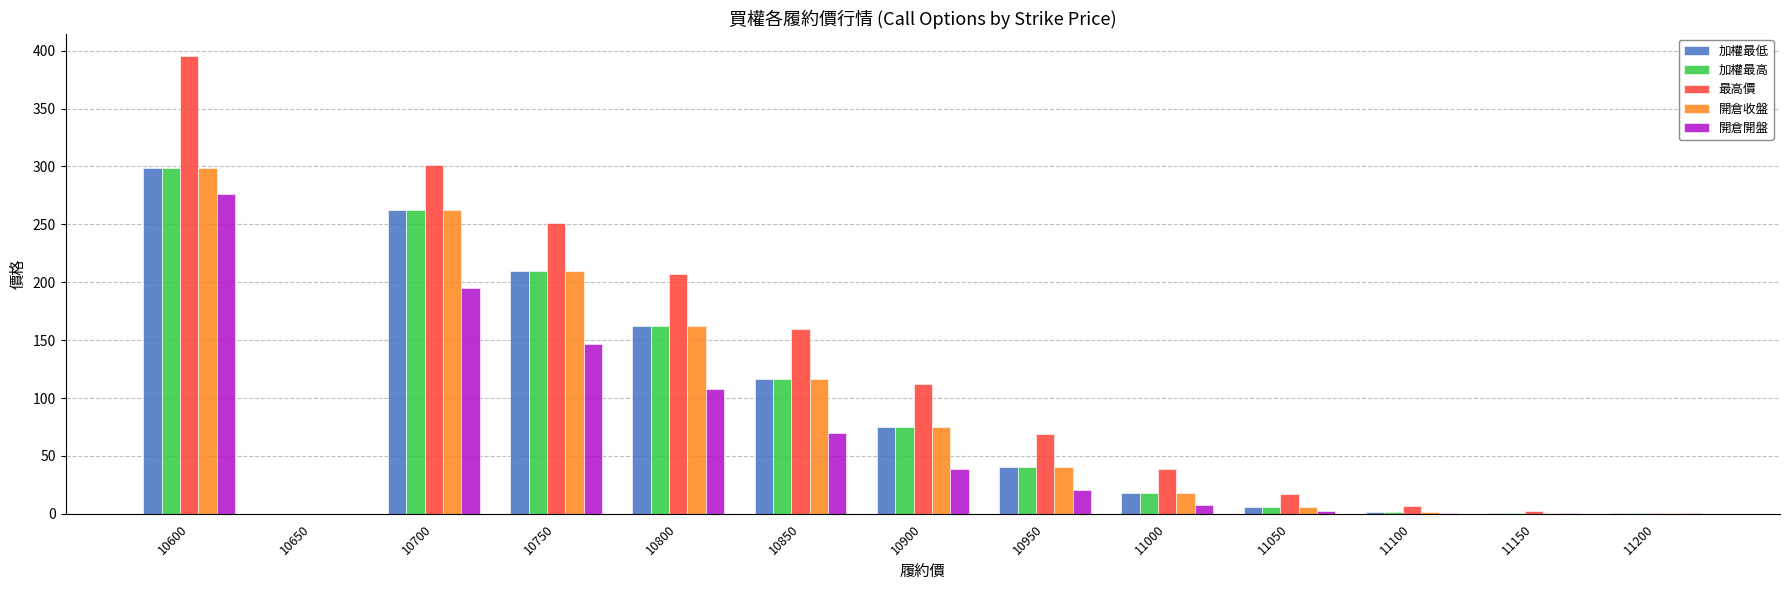

What is the difference between the 開倉開盤 values at 10700 and 10650?

195.0